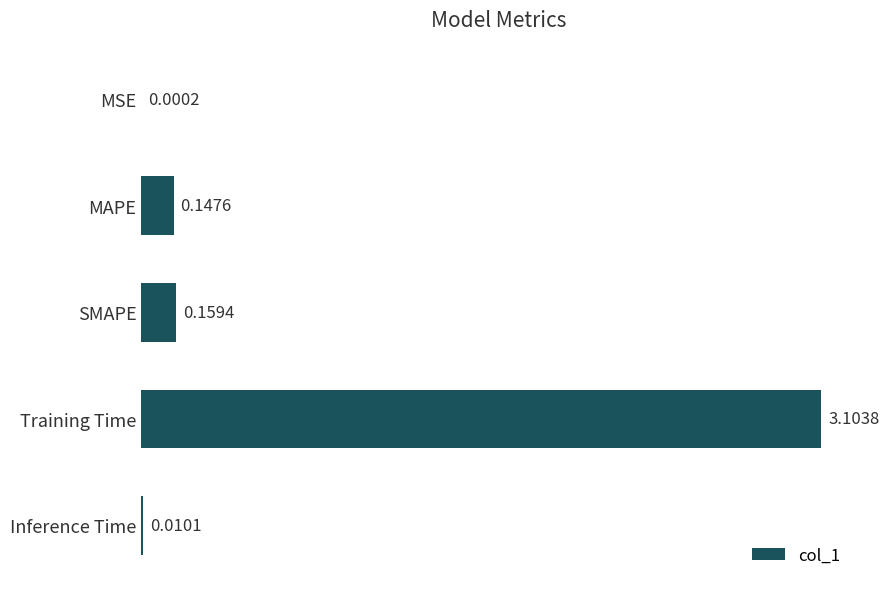

At which label is the value closest to 1?

SMAPE